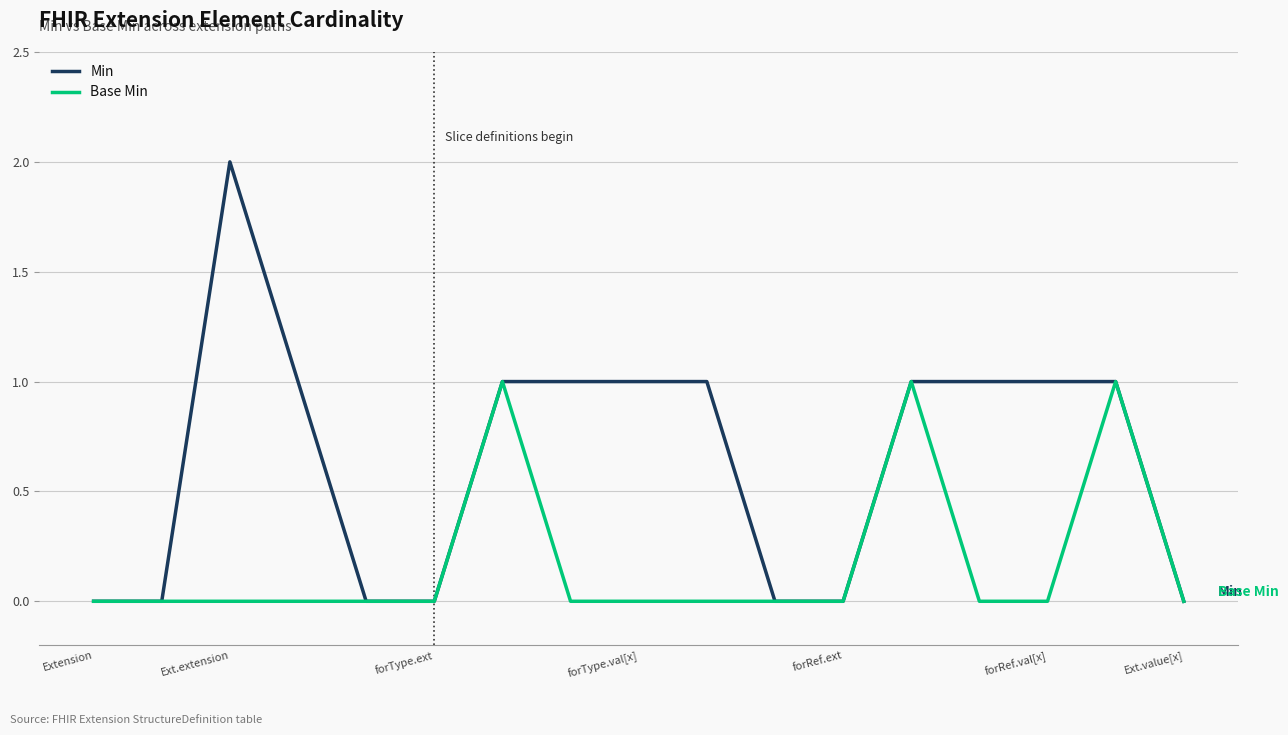

How many lines are shown in the chart?

2